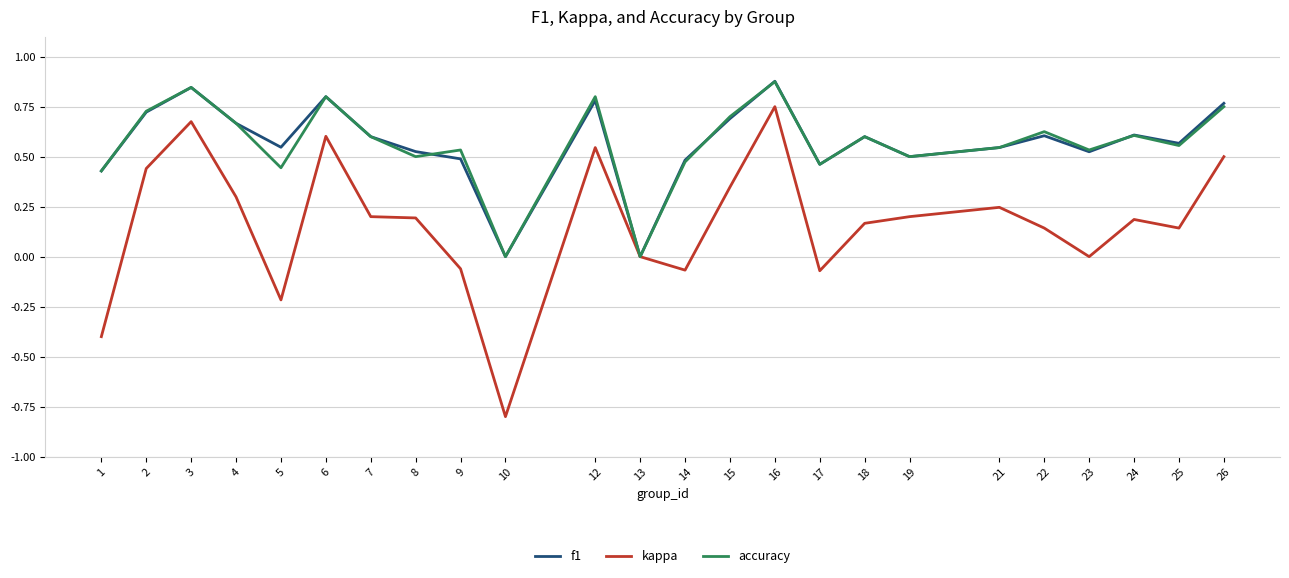

The accuracy series shows 0.7 at 2. True or false?

True